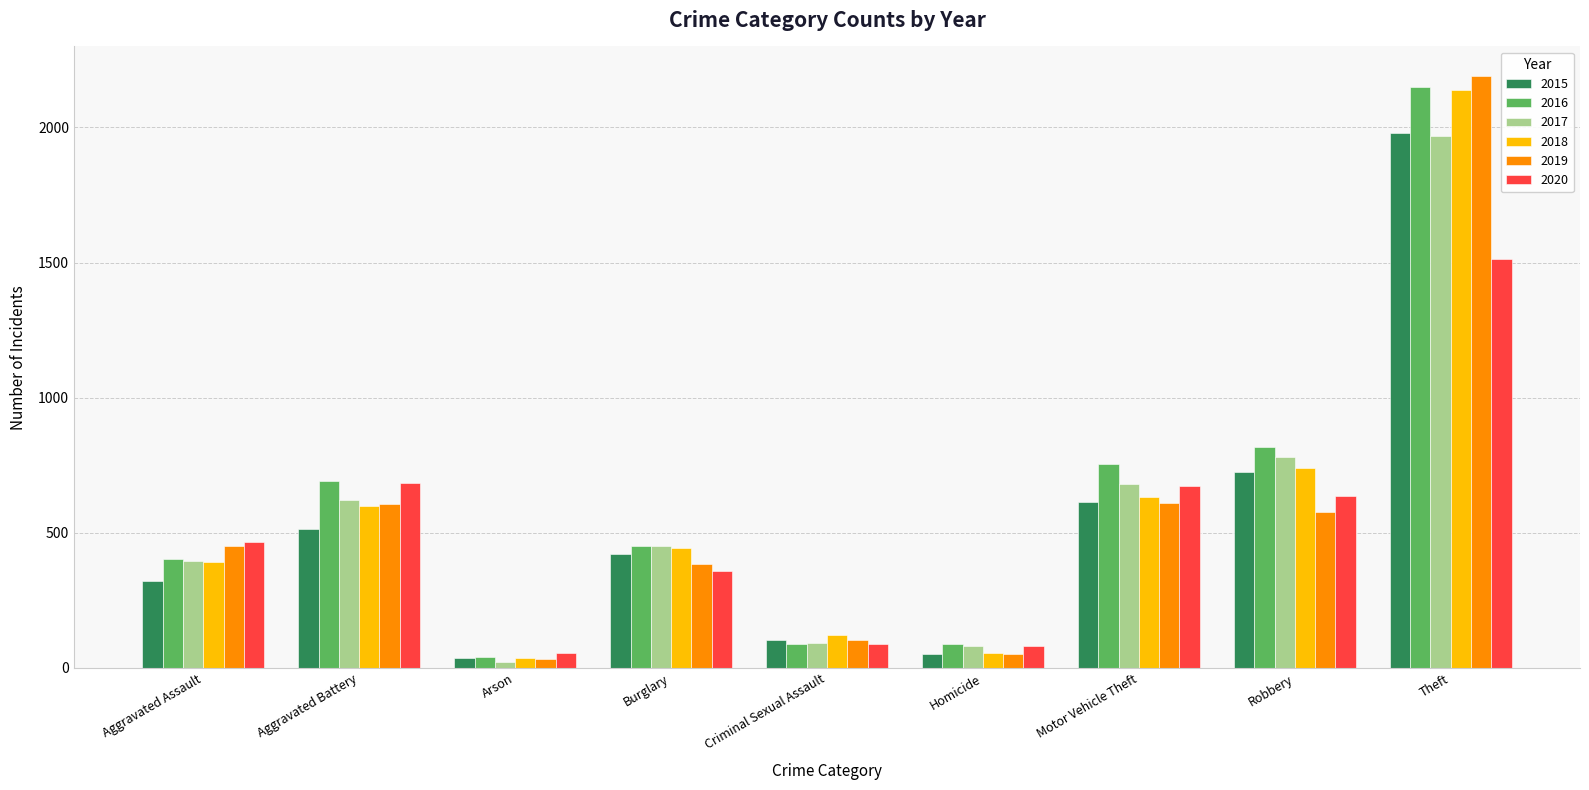

The value of 2020 at Arson is 55. True or false?

True